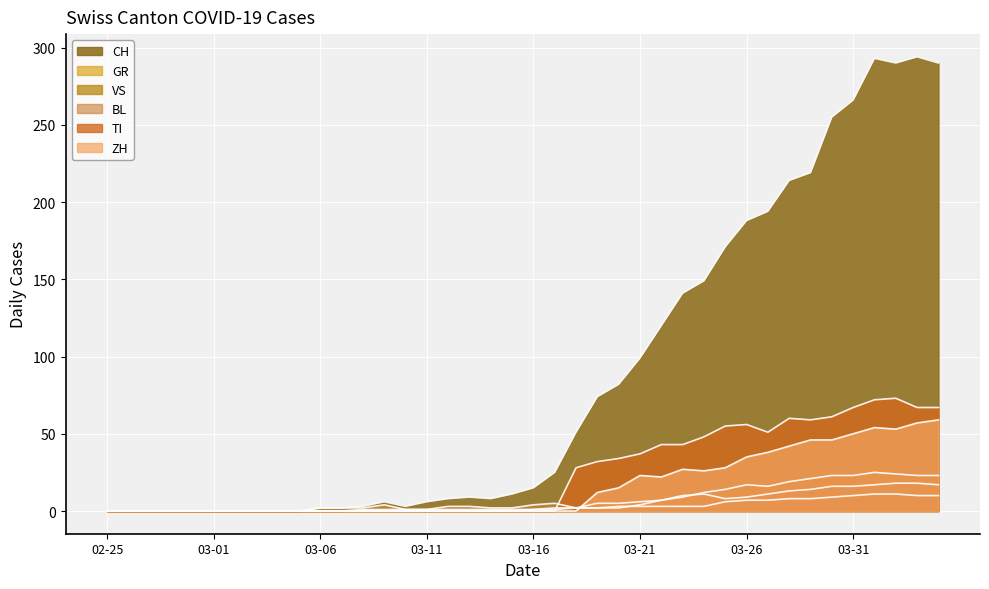

What is the difference between the maximum and minimum values in the ZH series?

59